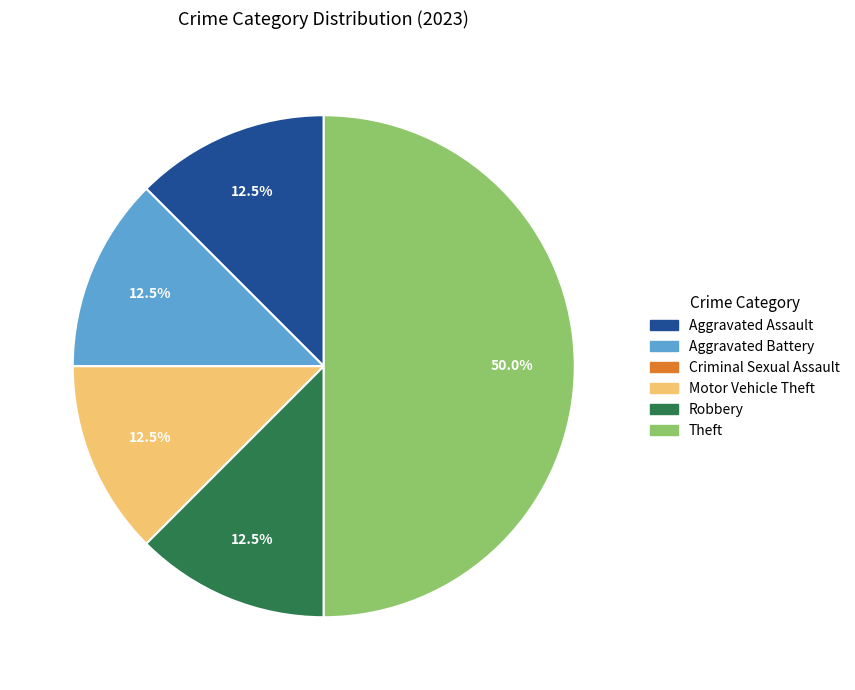

What percentage is NOT represented by Theft?

50.0%